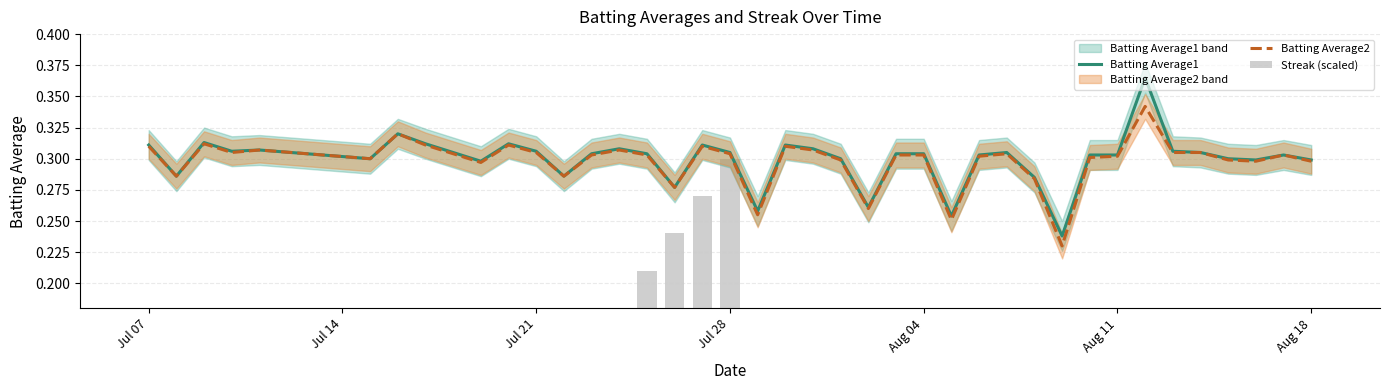

Rank the series at Jul 21 from lowest to highest value.

Streak (scaled), Batting Average2, Batting Average1